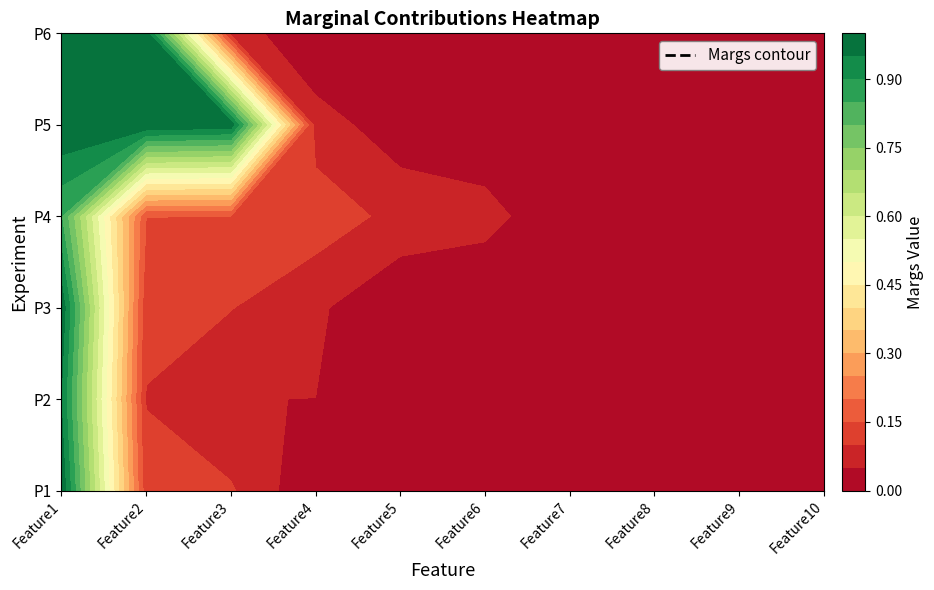

Which series changed the most between Feature2 and Feature3?

P6